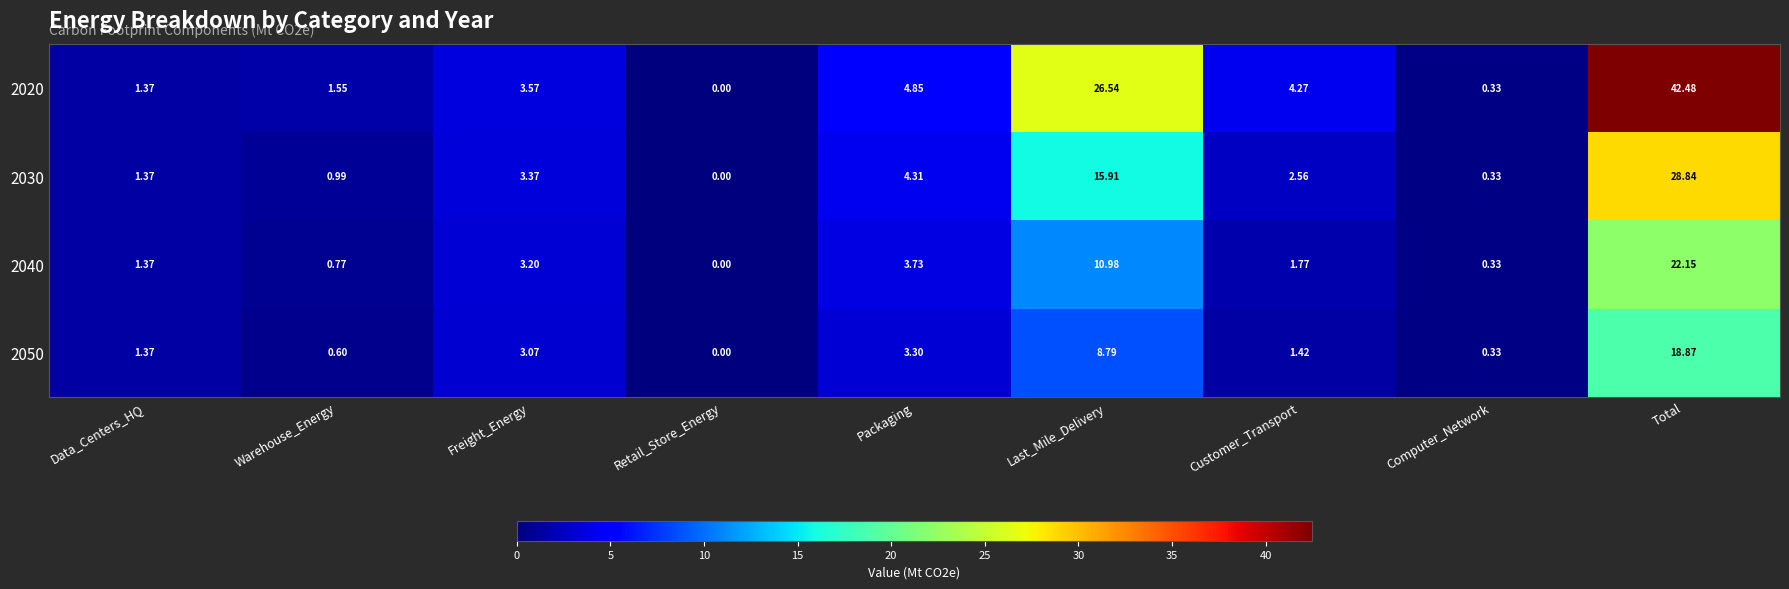

Which category has the lowest value across all series?

Retail_Store_Energy